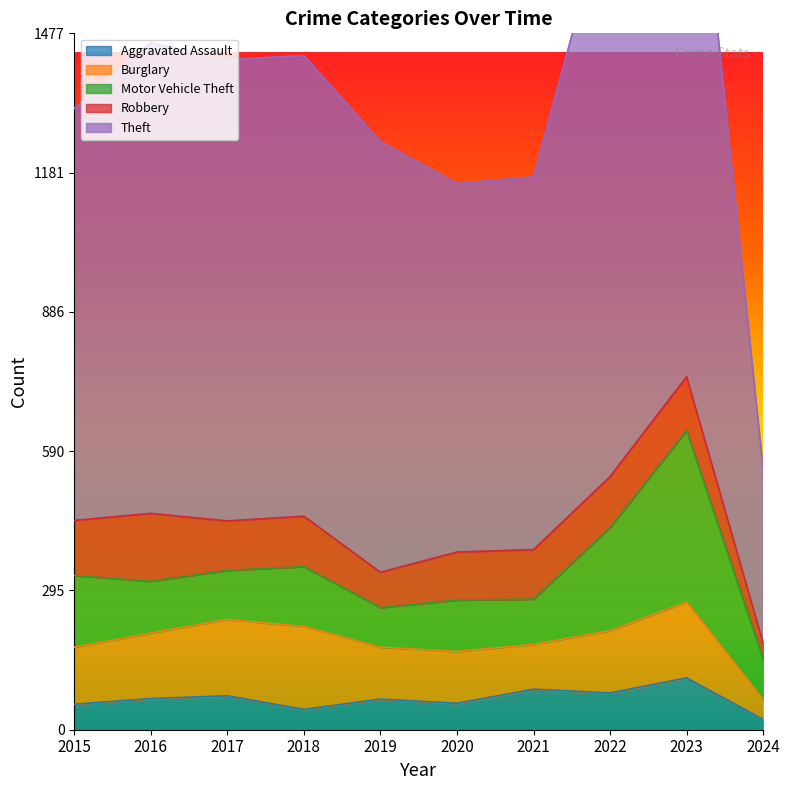

True or false: Theft and Robbery intersect in this chart.

False